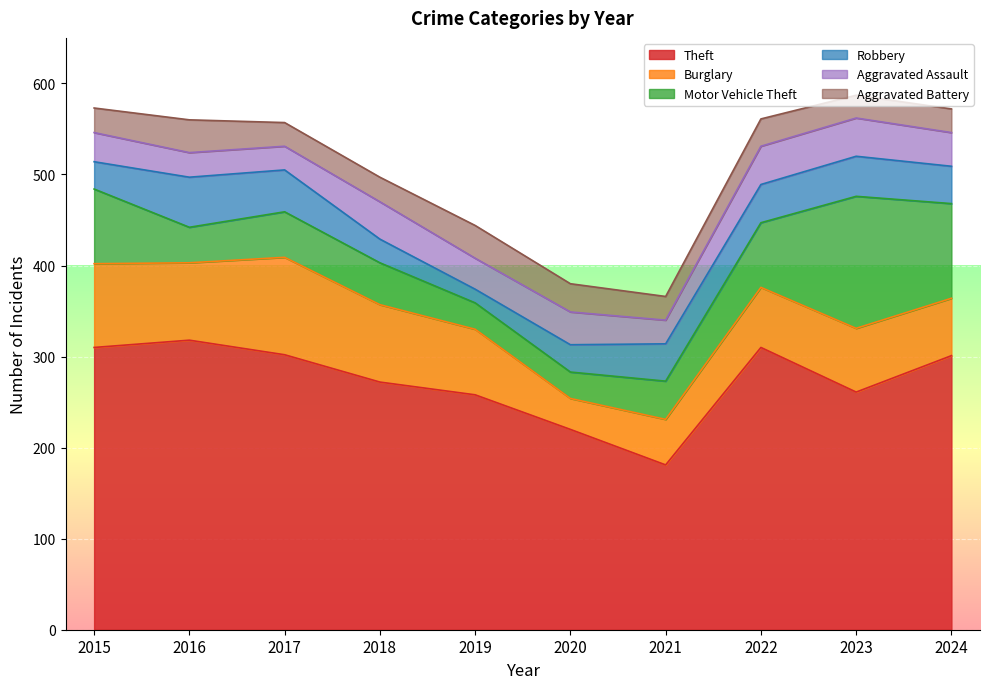

At which label is Burglary closest to 70?

2023